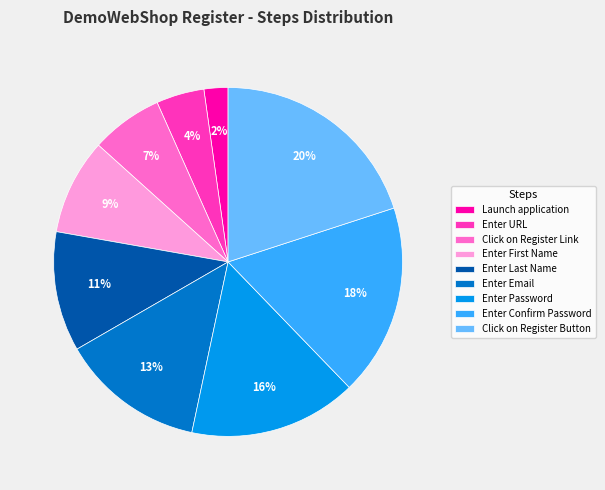

Rank the categories by value from highest to lowest.

Click on Register Button, Enter Confirm Password, Enter Password, Enter Email, Enter Last Name, Enter First Name, Click on Register Link, Enter URL, Launch application